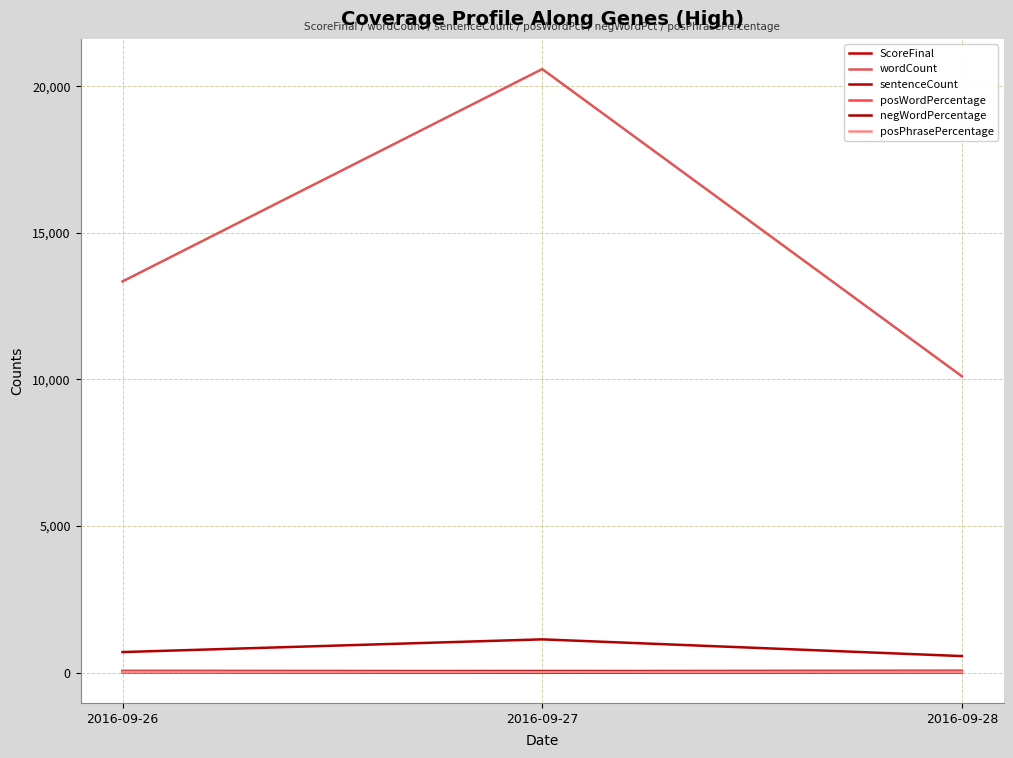

Does the chart display data point markers on the line(s)?

No